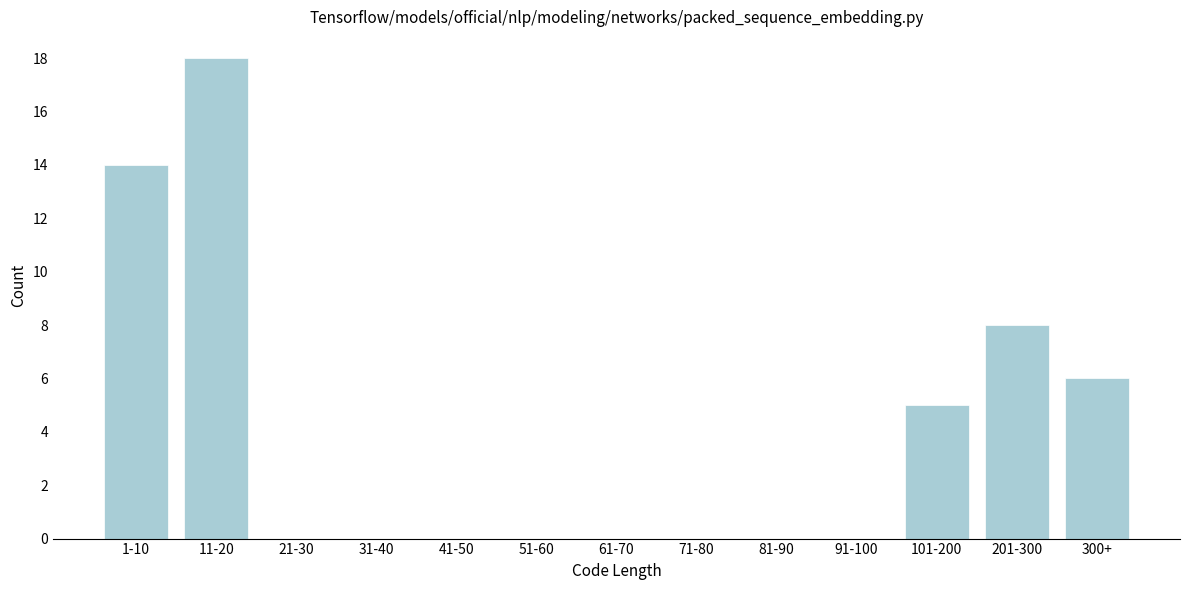

Reading right to left, list all the values displayed in this chart.

300+=6	201-300=8	101-200=5	91-100=0	81-90=0	71-80=0	61-70=0	51-60=0	41-50=0	31-40=0	21-30=0	11-20=18	1-10=14